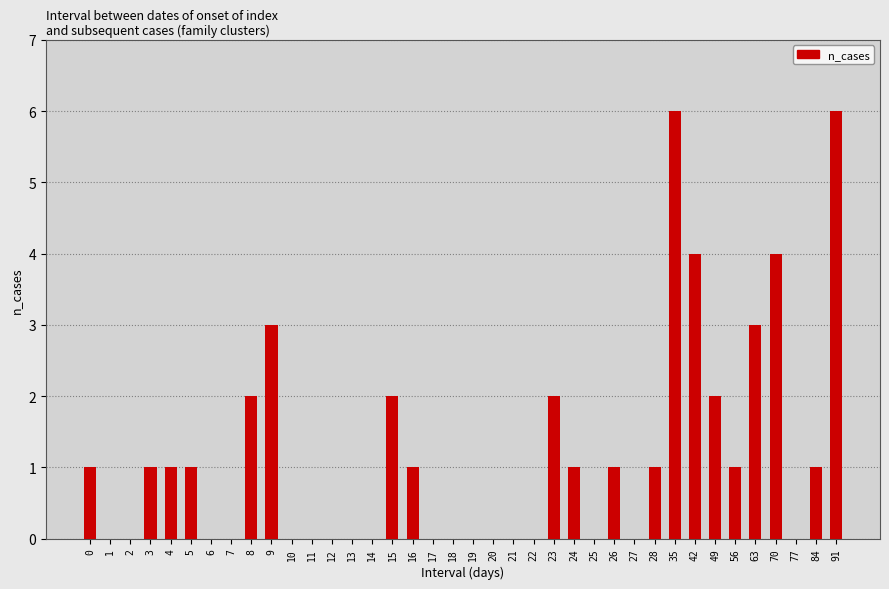

What is the sum of all values?

44